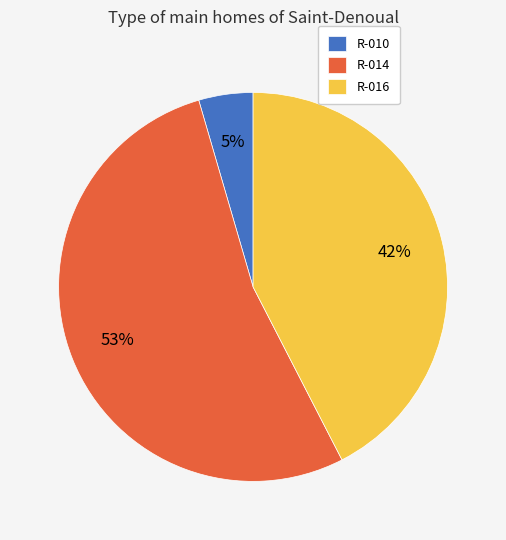

Which slice is the smallest?

R-010